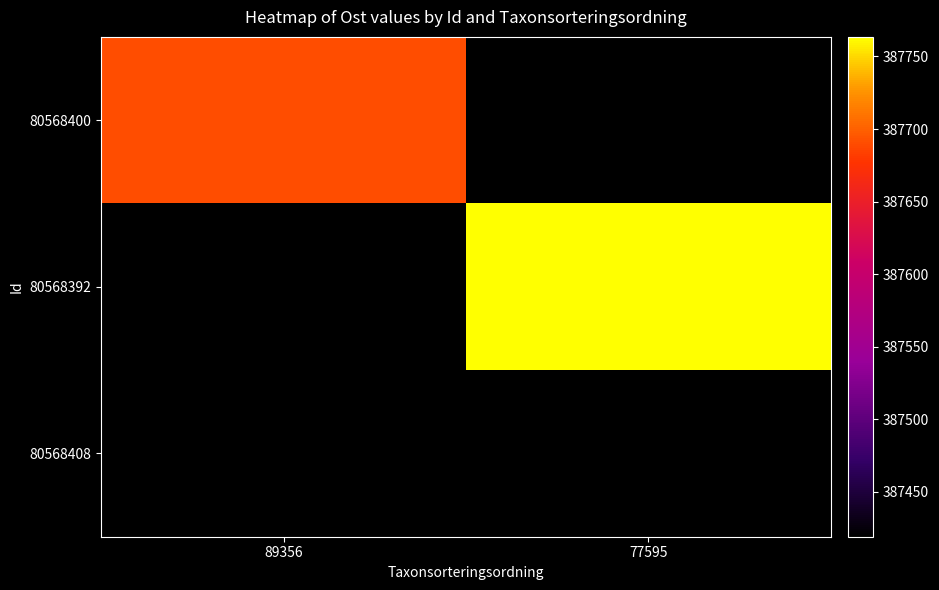

How many series are shown in this chart?

3